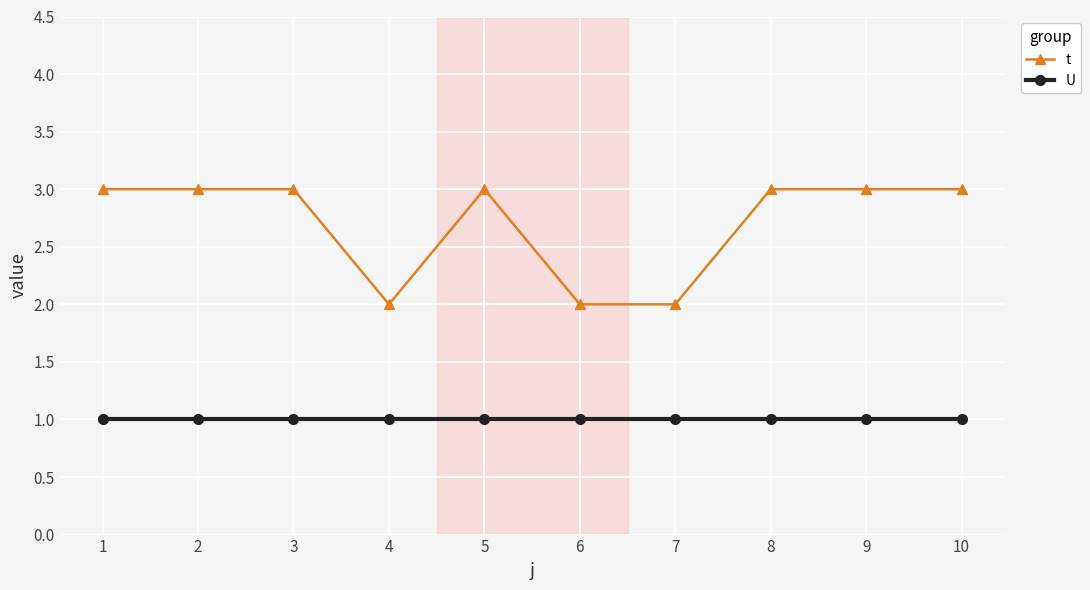

At 2, list the series in order from largest to smallest.

t, U